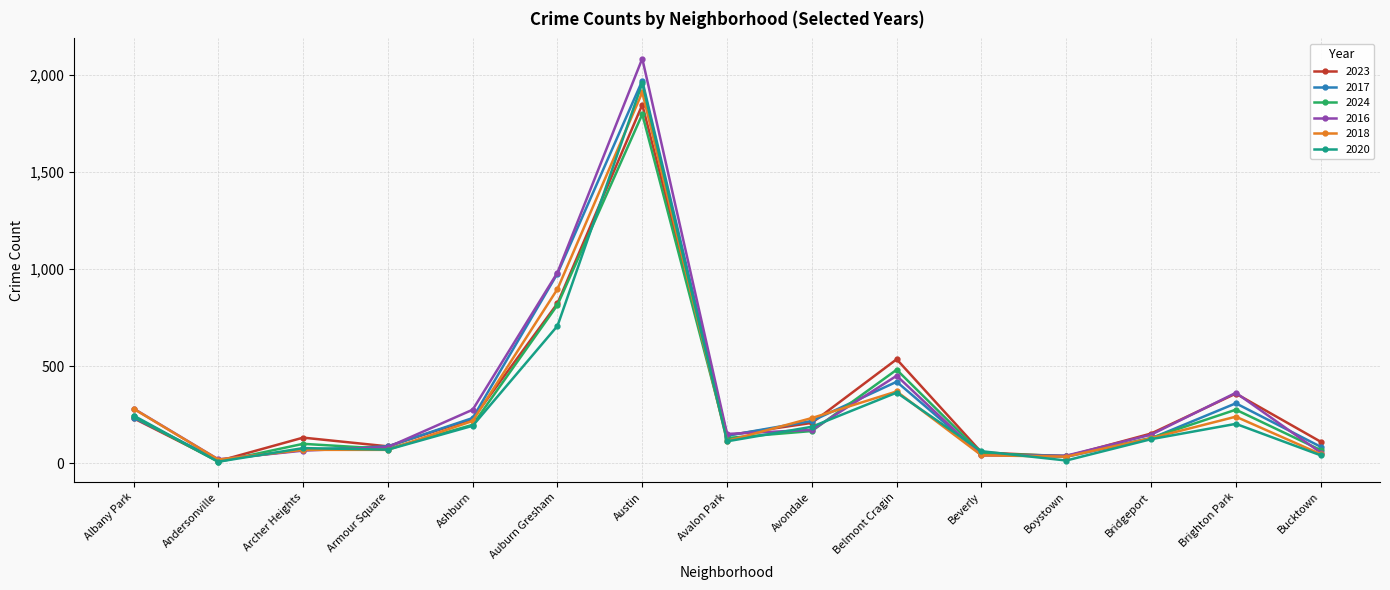

At which label is 2018 closest to 965?

Auburn Gresham